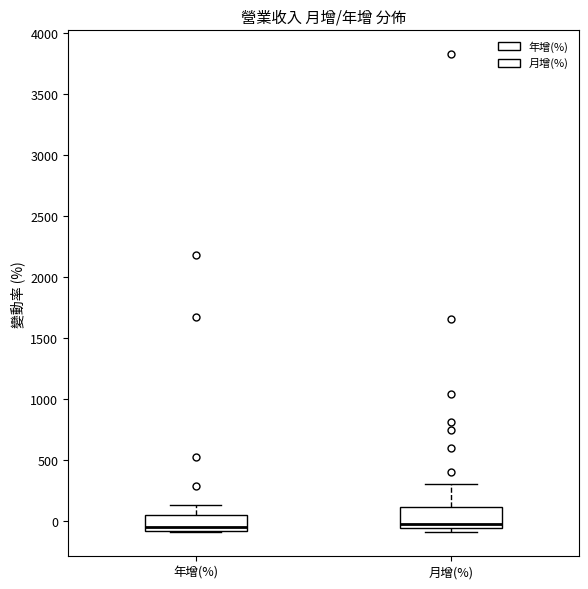

Reading left to right, read every box against the y-axis: the position of its median line, the range the box covers, and the ends of its whiskers. The values are not printed on the chart, so give them approximately, as read against the axis.

年增(%): median -50, box -100 to 50, whiskers -100 to 150
月增(%): median 0, box -50 to 100, whiskers -100 to 300